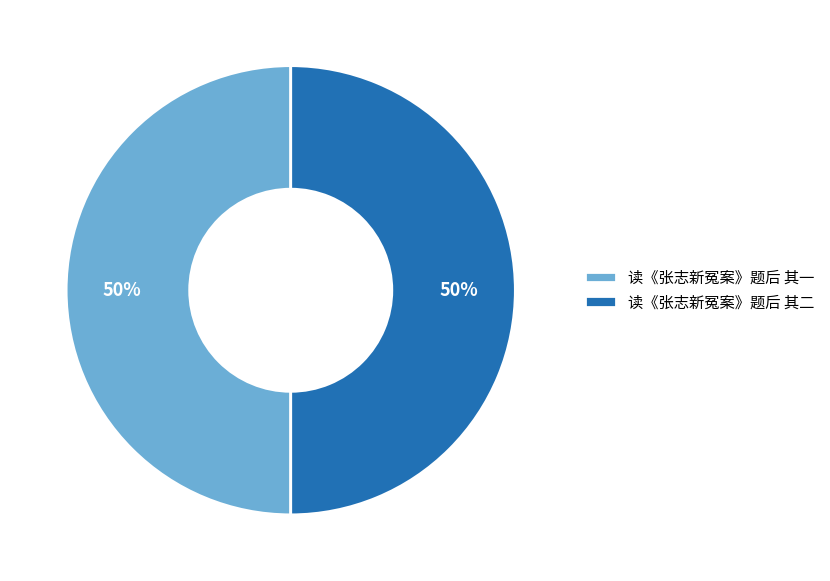

To the nearest percent, what percentage of the pie is 读《张志新冤案》题后 其二?

50%